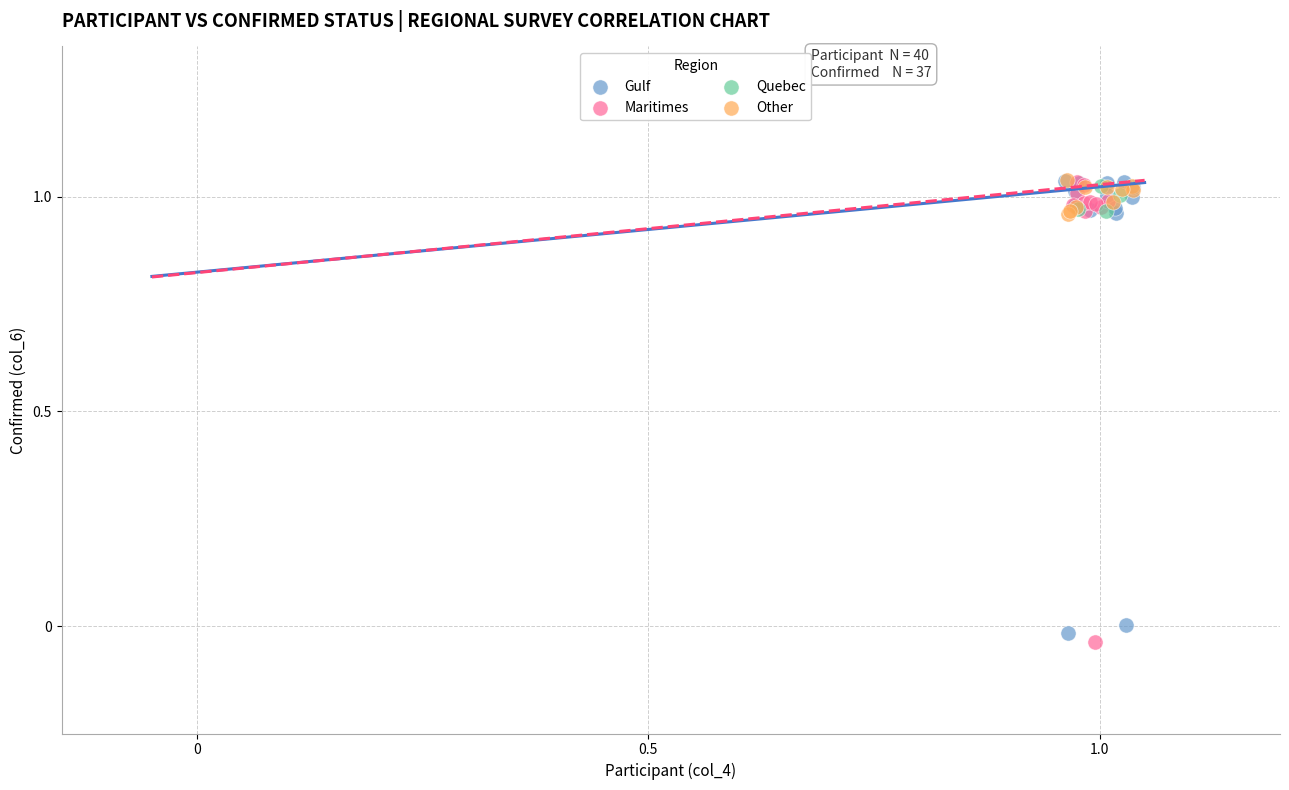

Which series contains the lowest Y value?

Maritimes